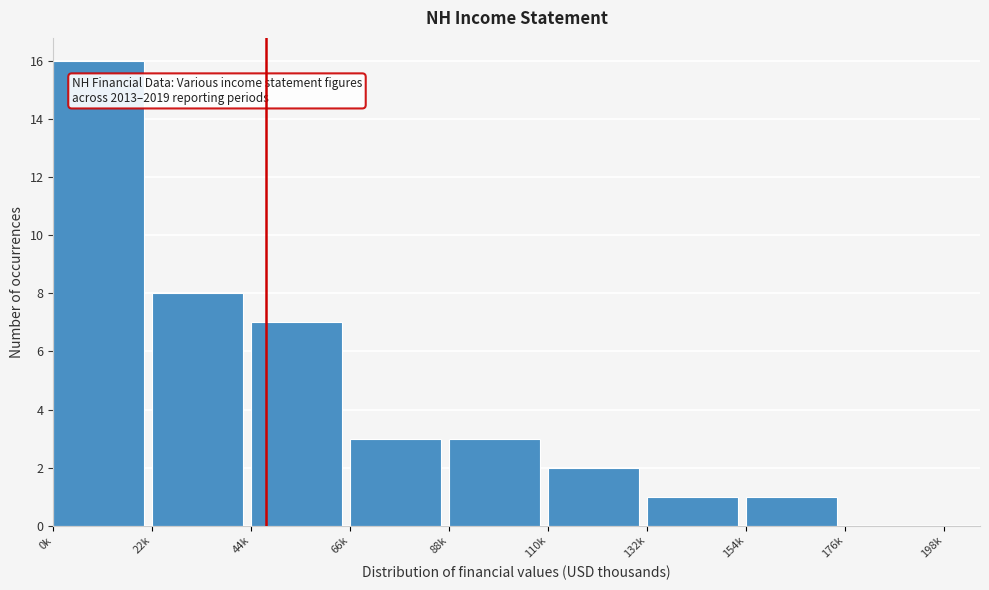

Reading right to left, what are all the values shown in this chart?

176k=0	154k=1	132k=1	110k=2	88k=3	66k=3	44k=7	22k=8	0k=16